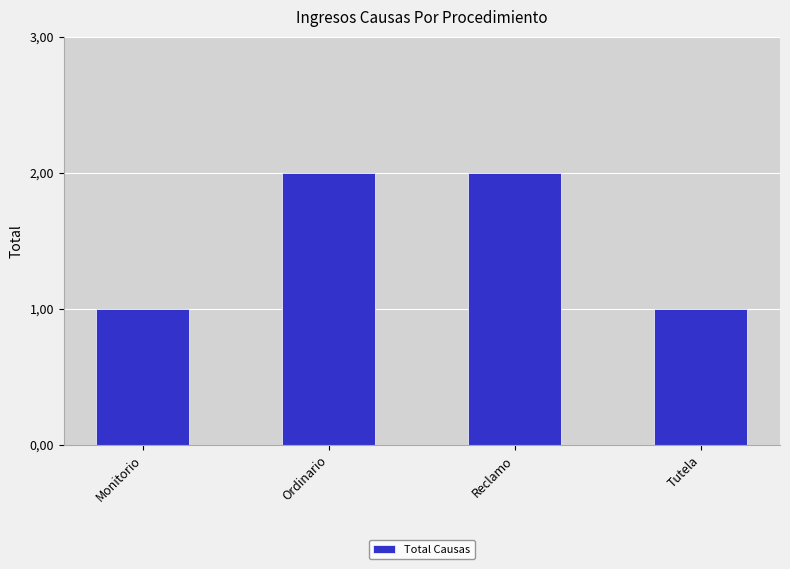

What is the change in value from Ordinario to Tutela?

-1